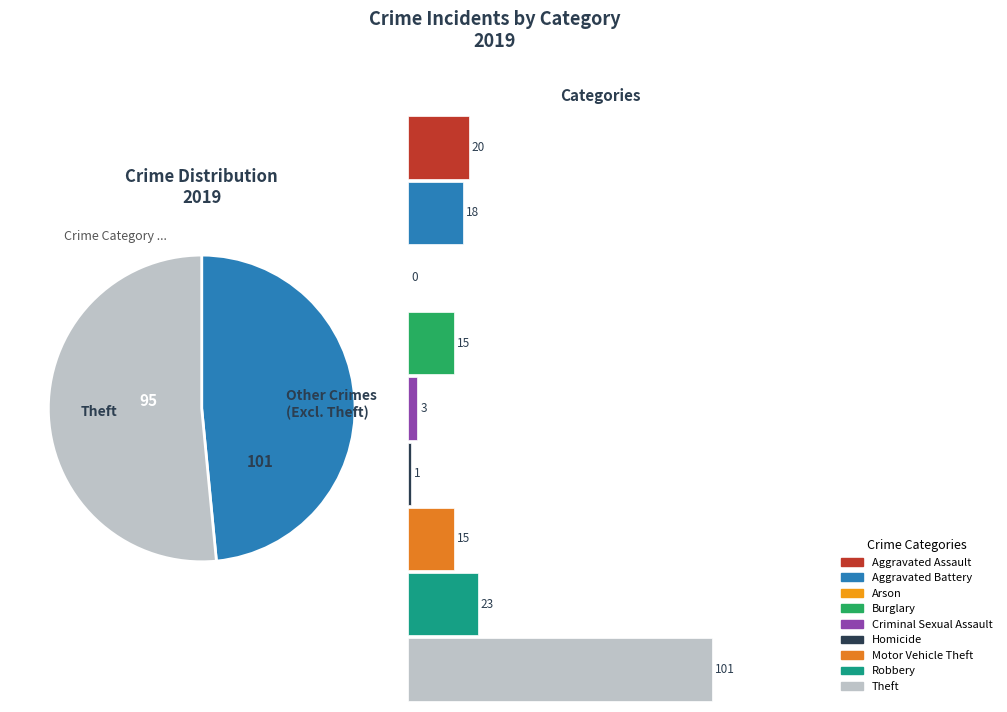

What percentage is the Aggravated Battery slice, to the nearest percent?

9%